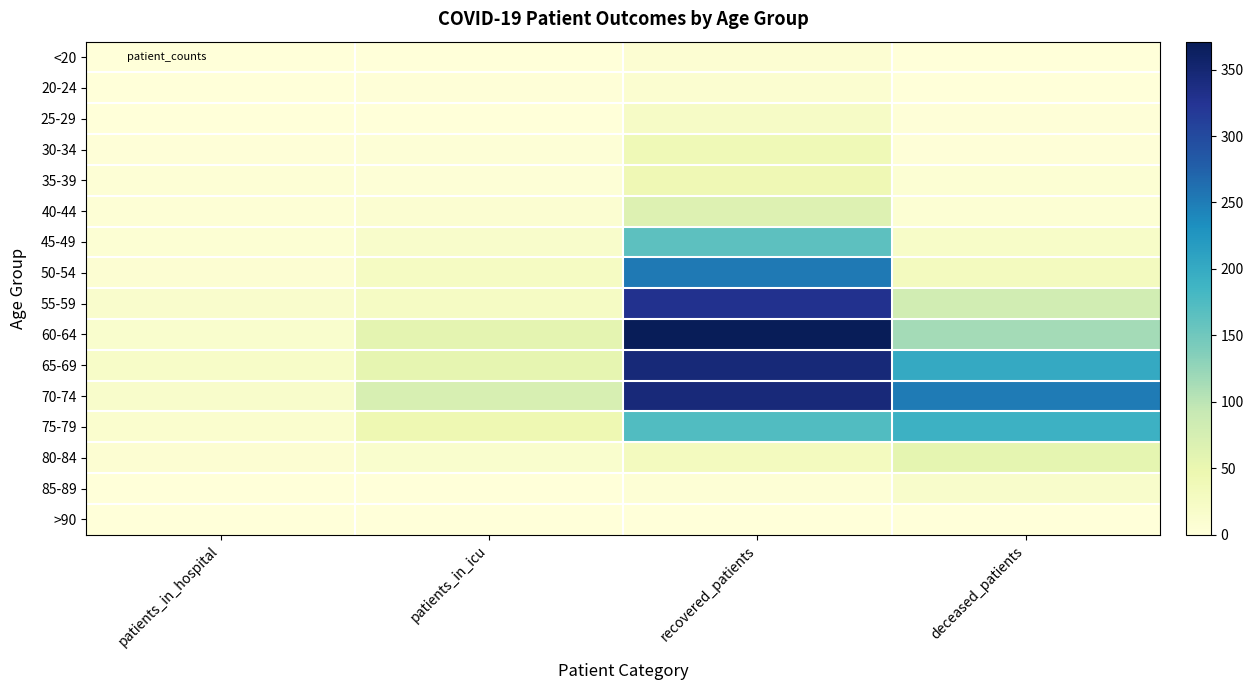

How many series are shown in this chart?

16